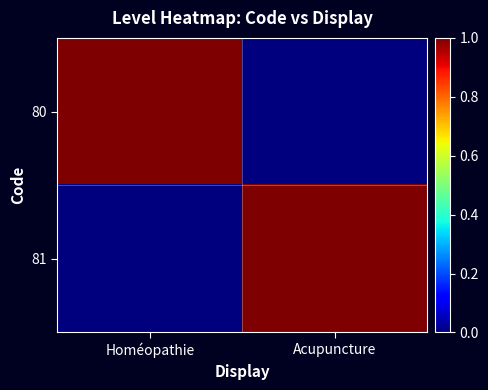

Reading left to right, transcribe all the data shown in this chart.

80: Homéopathie=1	Acupuncture=0
81: Homéopathie=0	Acupuncture=1